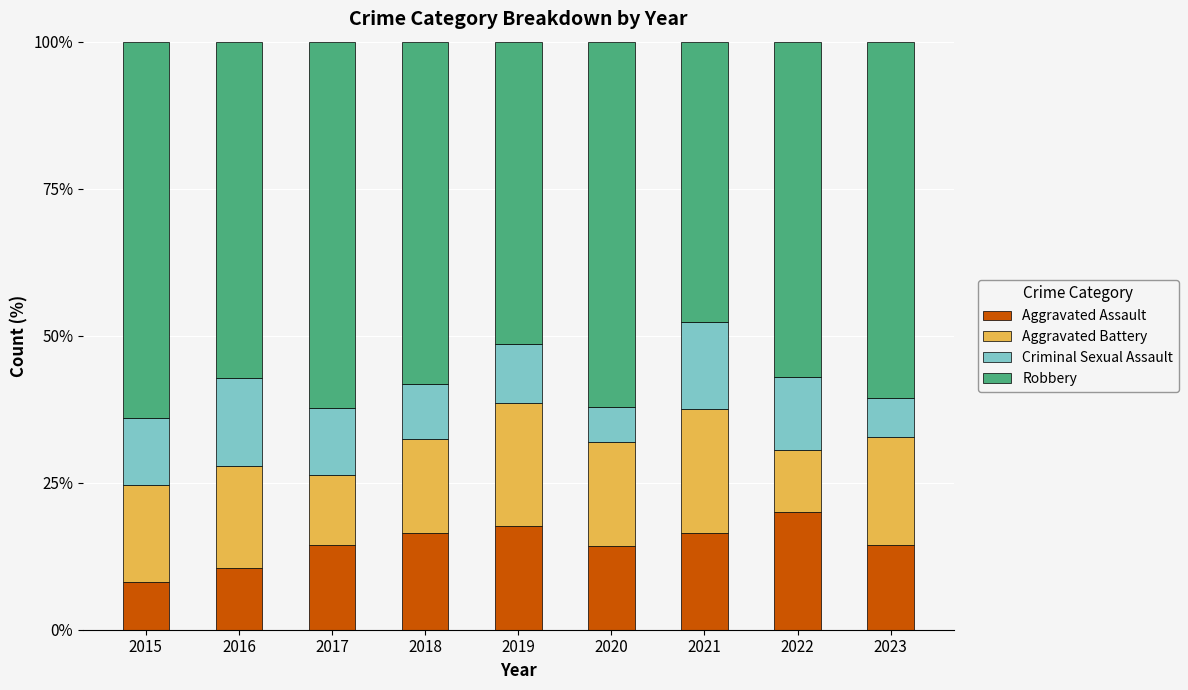

Which category has the highest value in the Aggravated Assault series?

2022